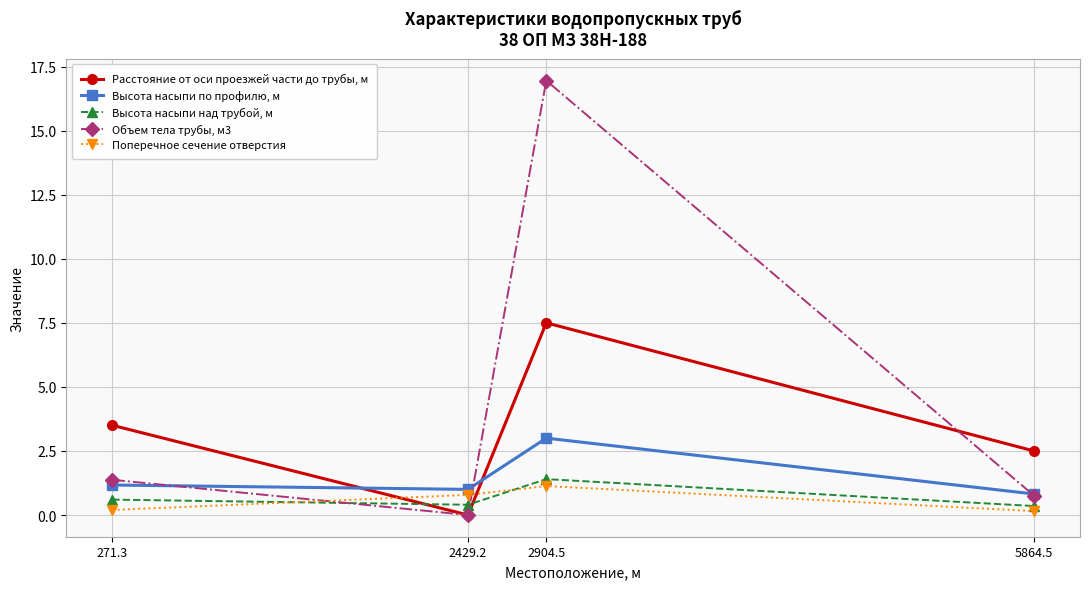

What is the value of the Расстояние от оси проезжей части до трубы, м point at the 1st from the left?

3.5